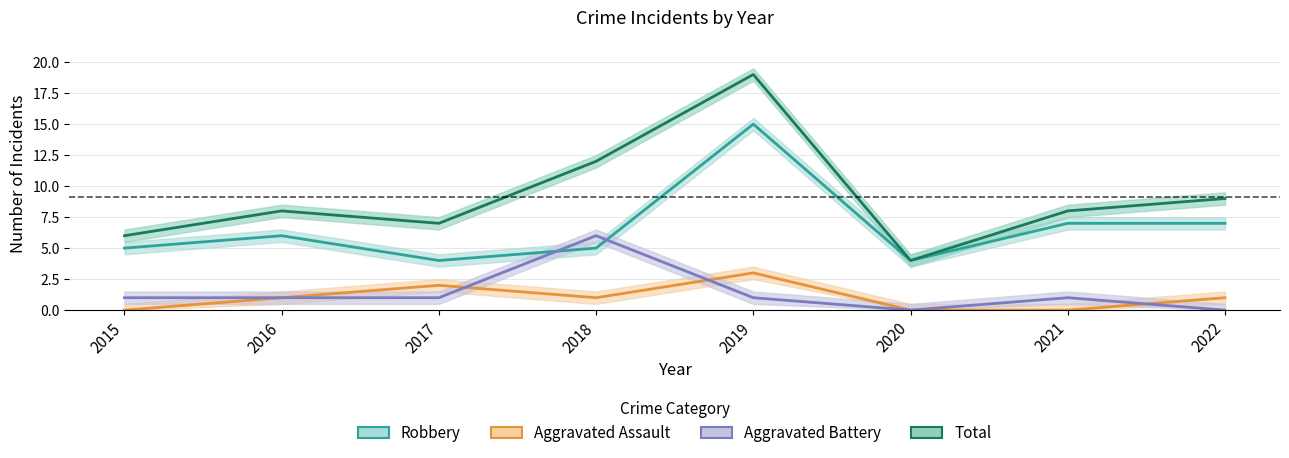

Count the number of categories in the chart.

8